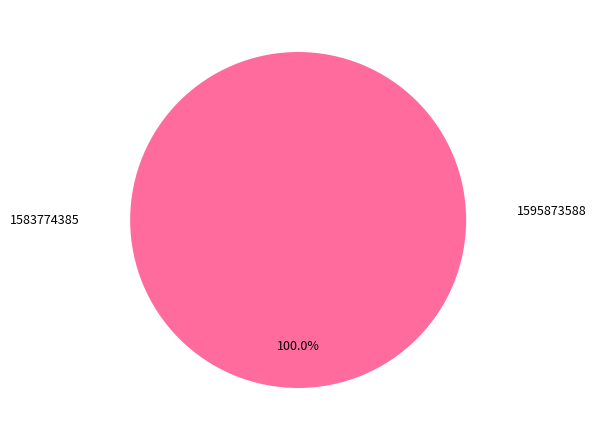

What portion of the pie excludes 1583774385?

100.0%